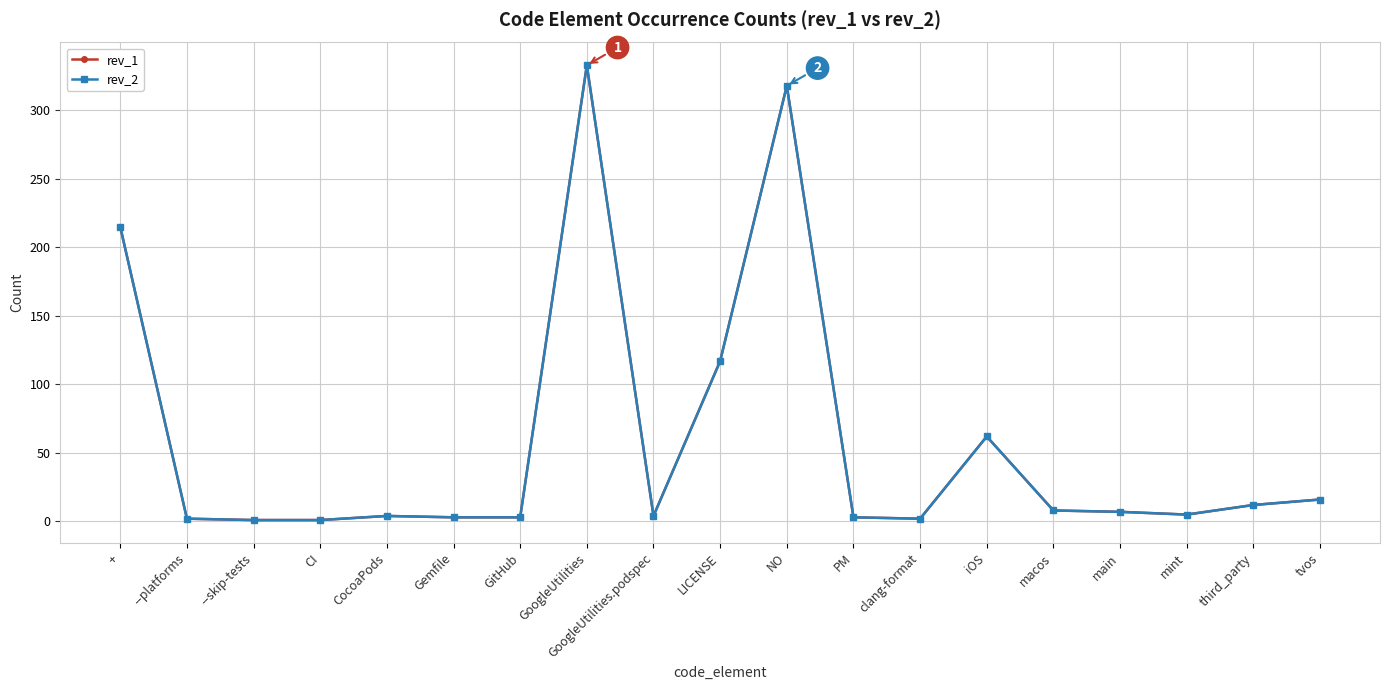

What is the label of the 3rd point from the left?

--skip-tests